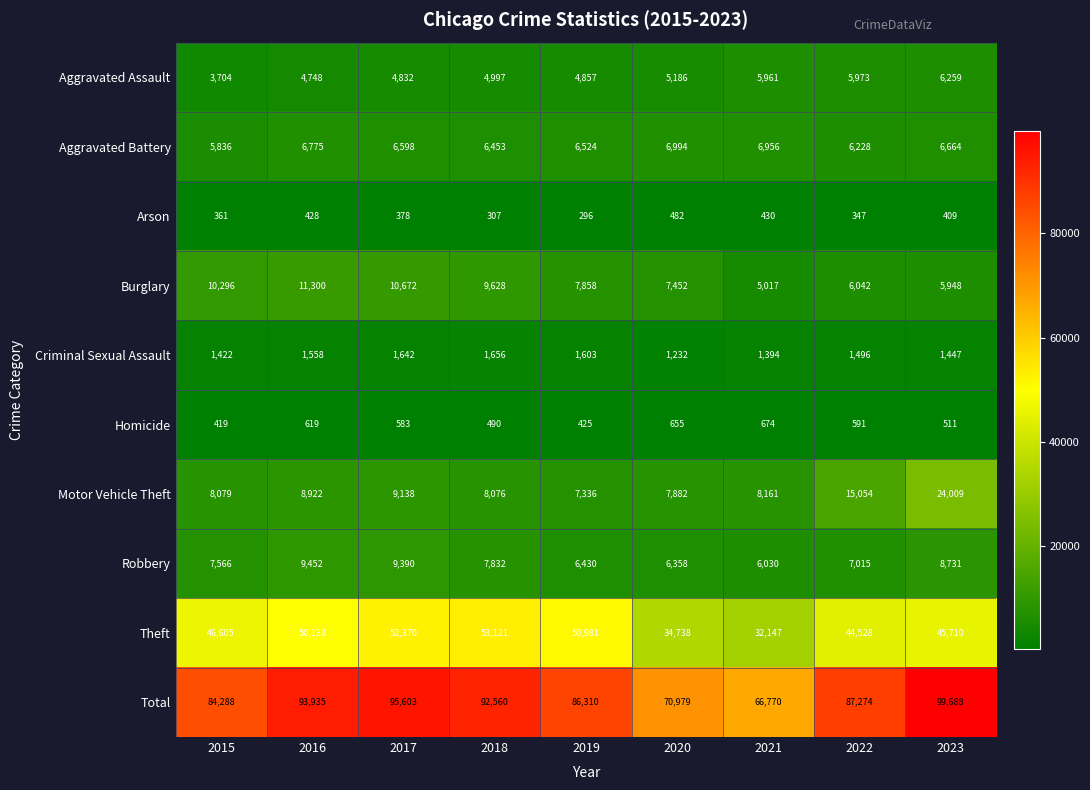

At which label is Burglary closest to 8158?

2019